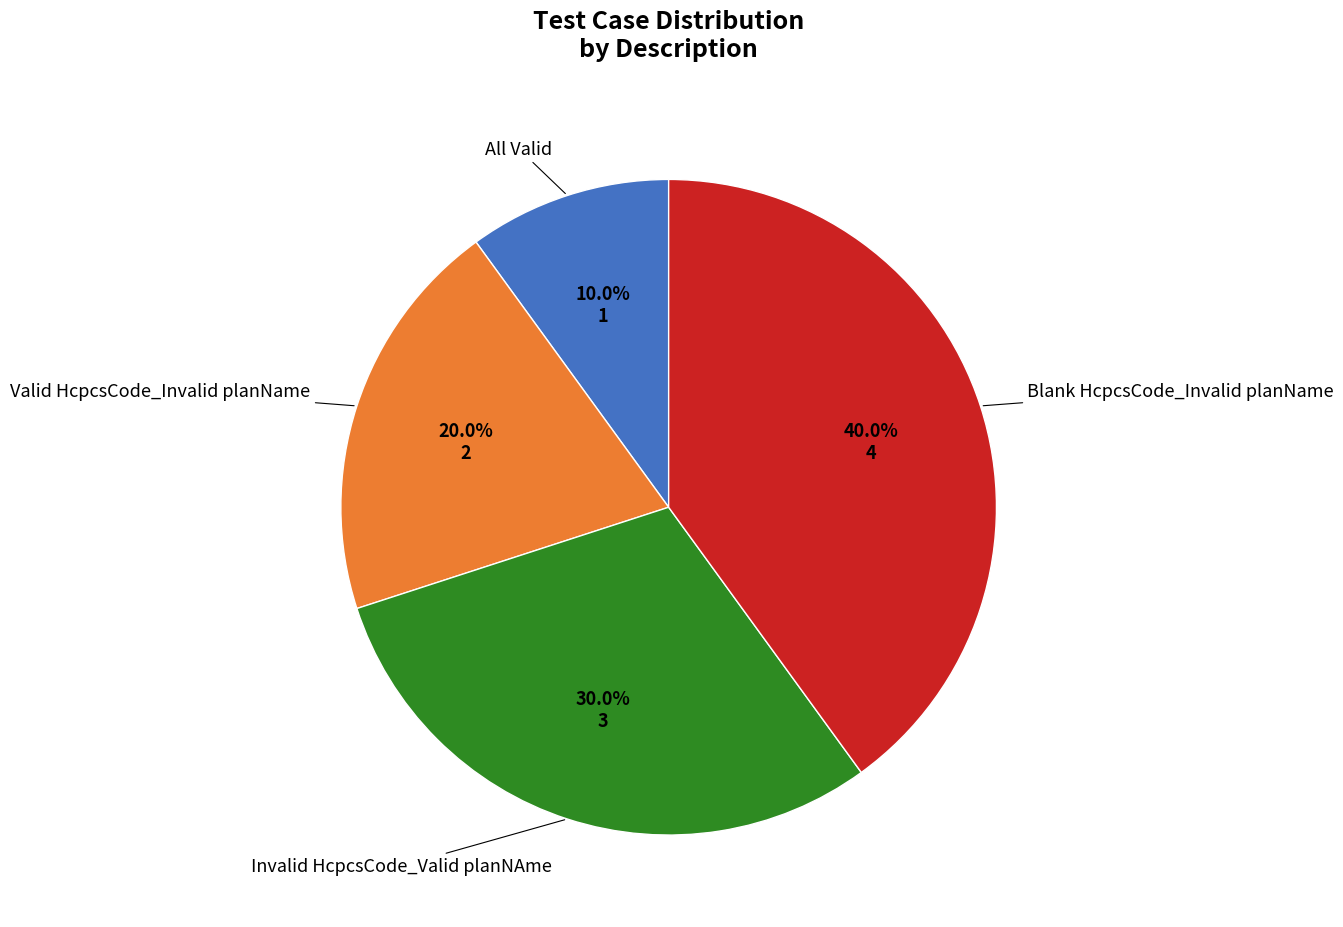

Is there any slice that represents more than half of the pie?

No